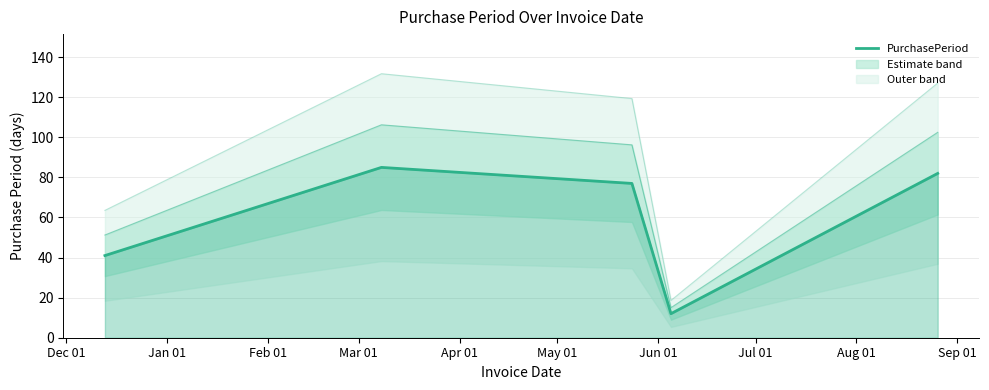

True or false: the data has more than 1 interior local peaks.

False